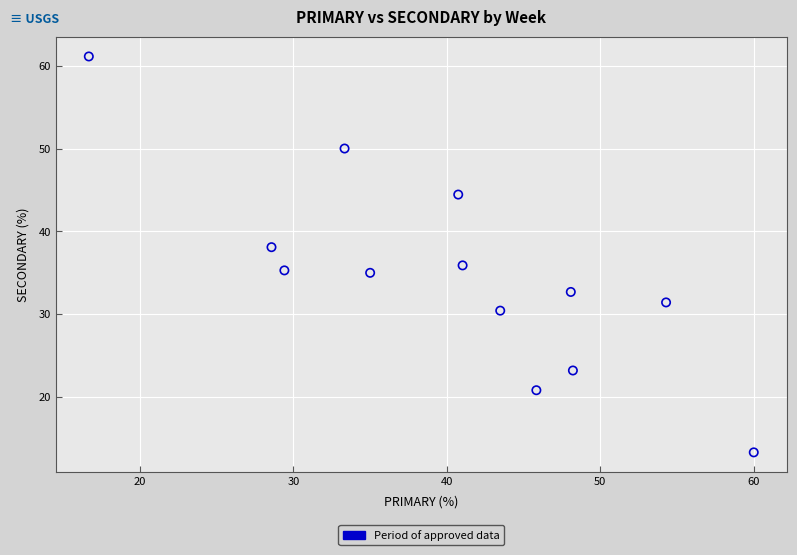

What is the range of X values (max minus min)?

43.3